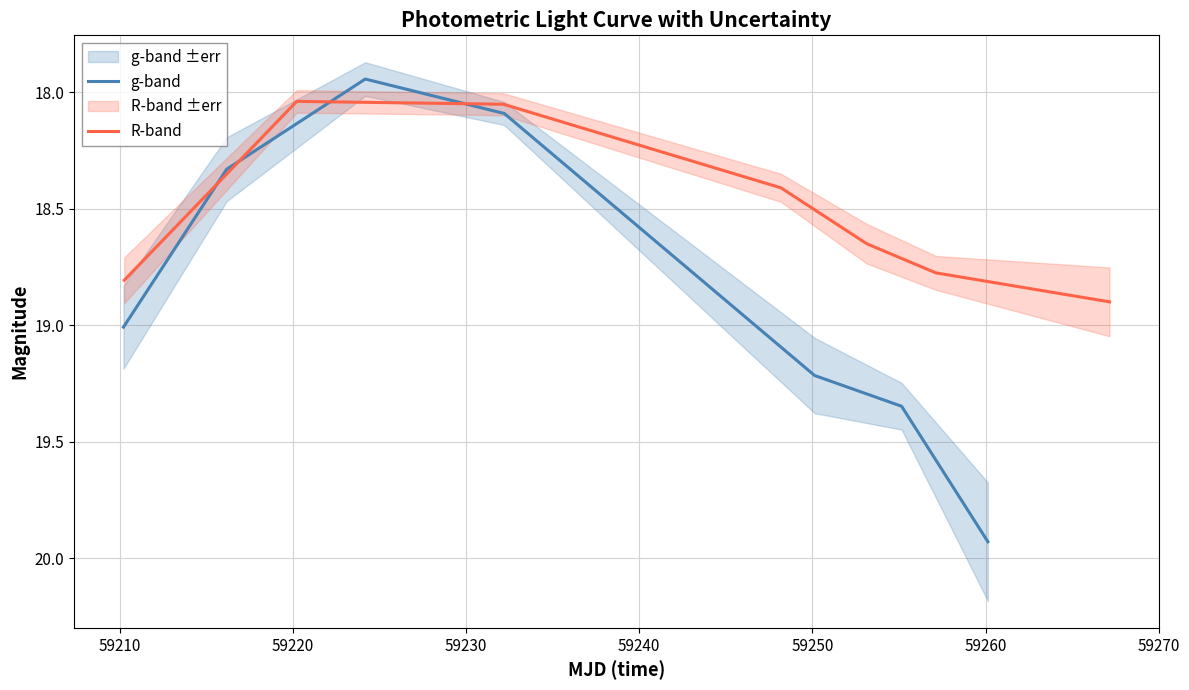

What is the average value of the g-band series?

18.8